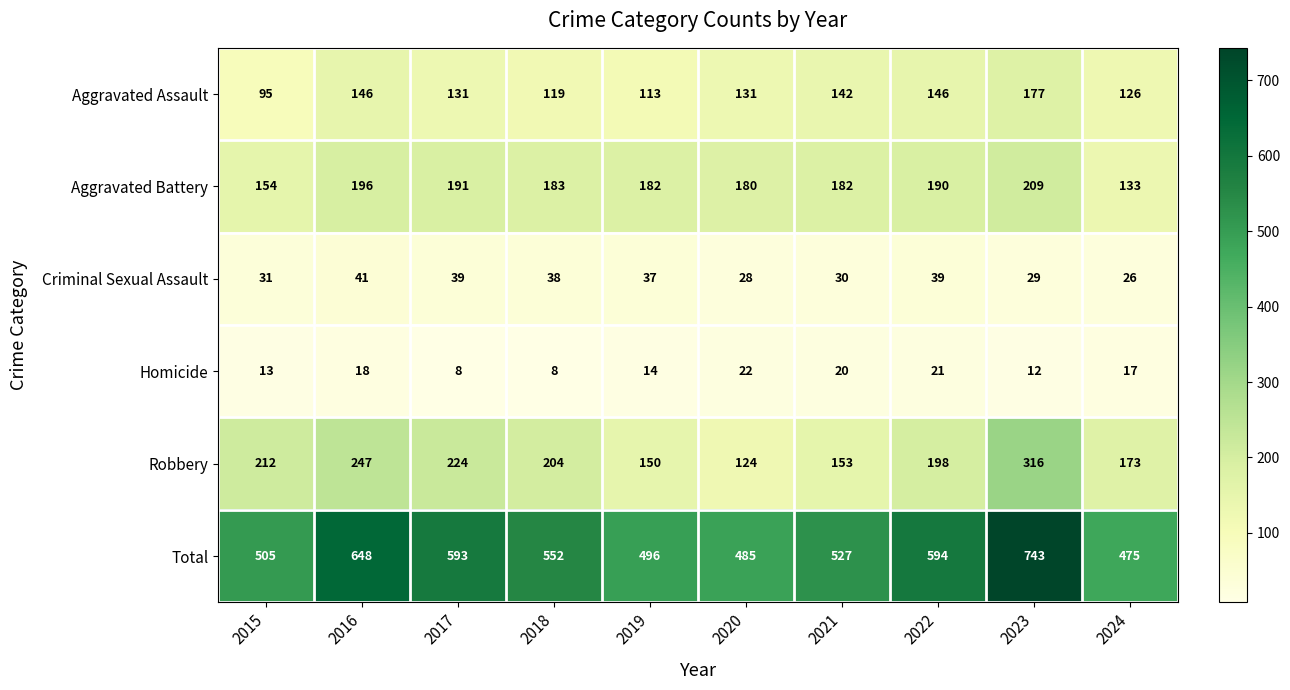

At 2019, list the series in order from largest to smallest.

Total, Aggravated Battery, Robbery, Aggravated Assault, Criminal Sexual Assault, Homicide